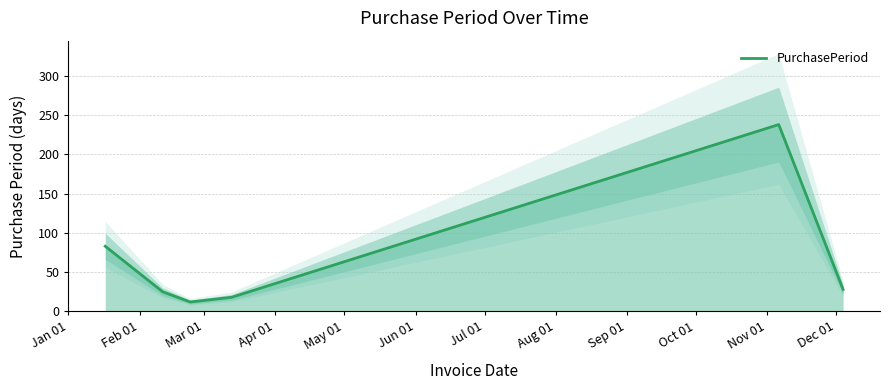

What is the maximum value for PurchasePeriod?

238